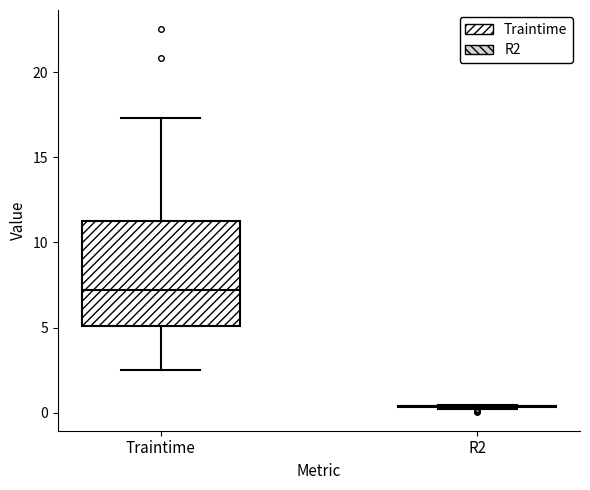

Reading left to right, read every box against the y-axis: the position of its median line, the range the box covers, and the ends of its whiskers. The values are not printed on the chart, so give them approximately, as read against the axis.

Traintime: median 7.0, box 5.0 to 11.5, whiskers 2.5 to 17.5
R2: box collapsed to a line at 0.5, whiskers 0.0 to 0.5